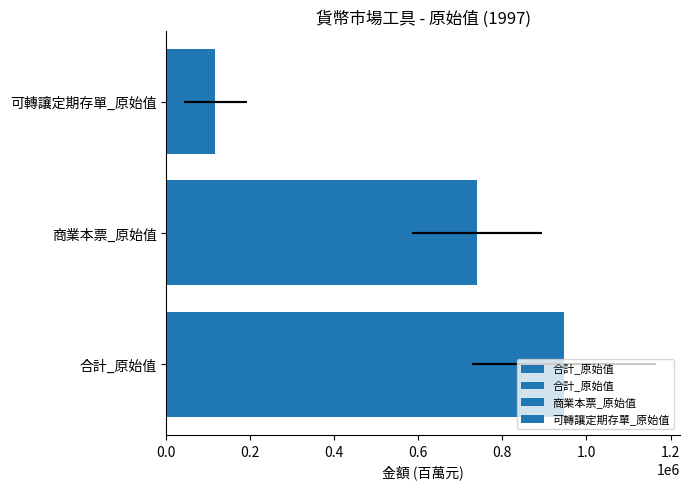

Reading left to right, list all the values displayed in this chart.

945737.0	739340.6	116725.5